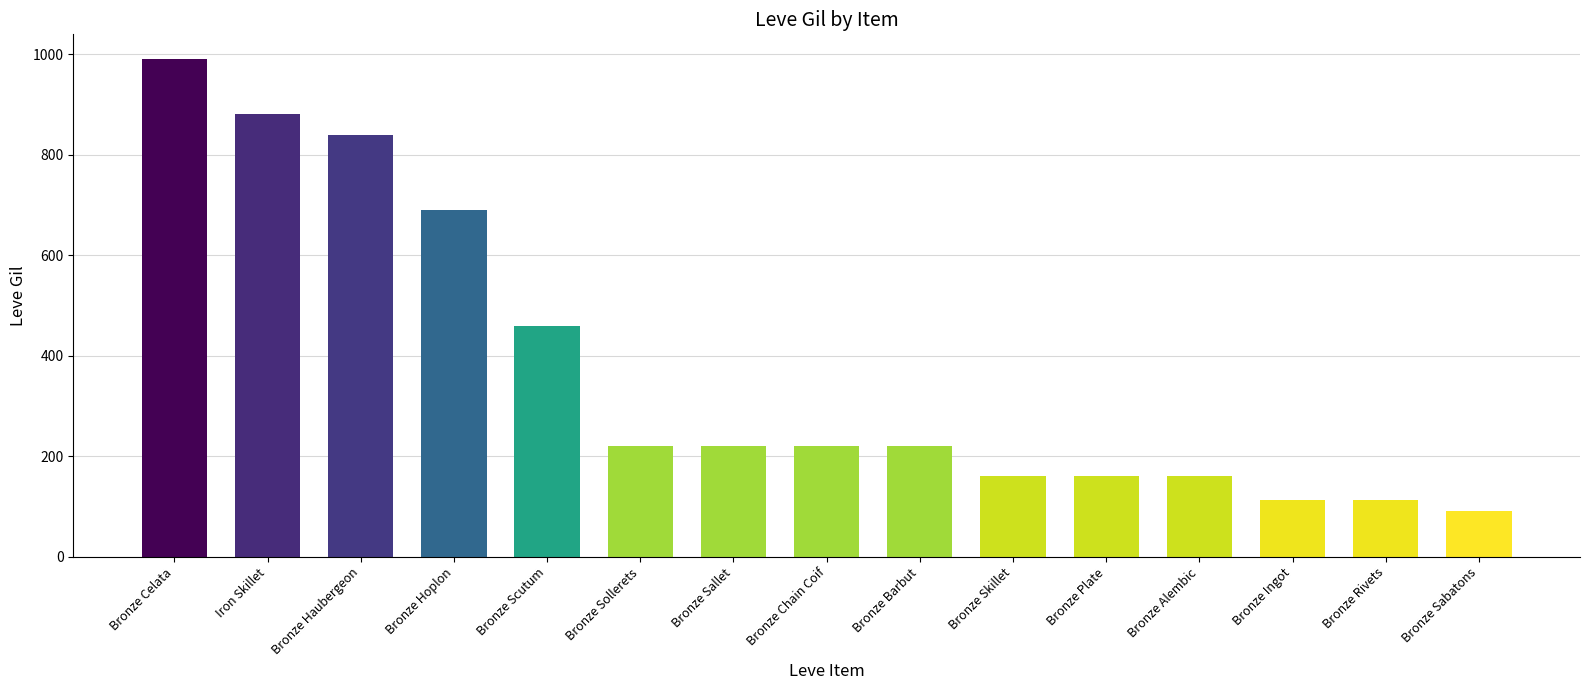

What is the sum of all values?

5535